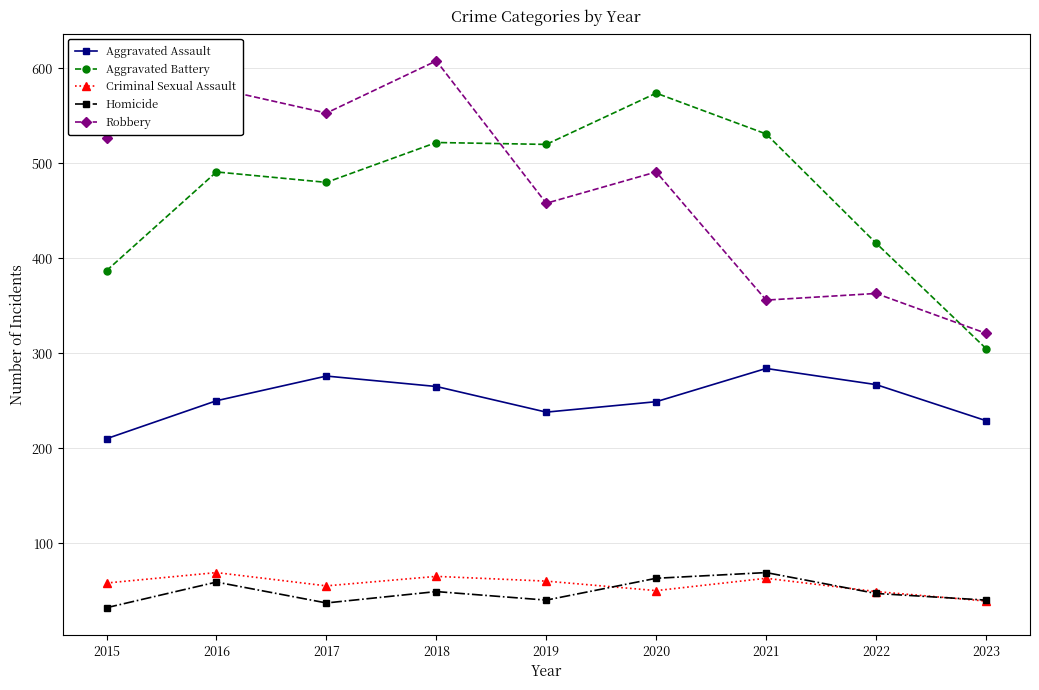

What is the average value of the Robbery series?

473